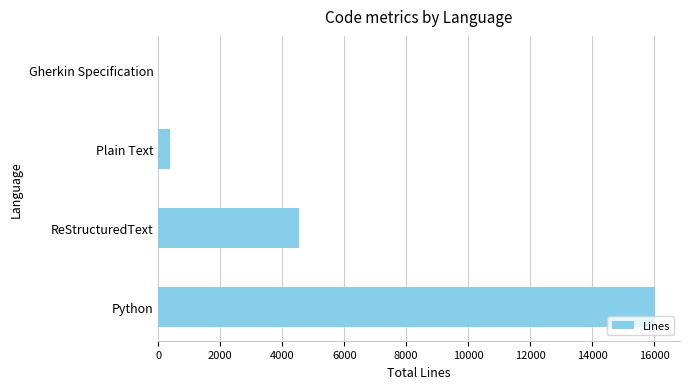

What is the sum of all values?

20954